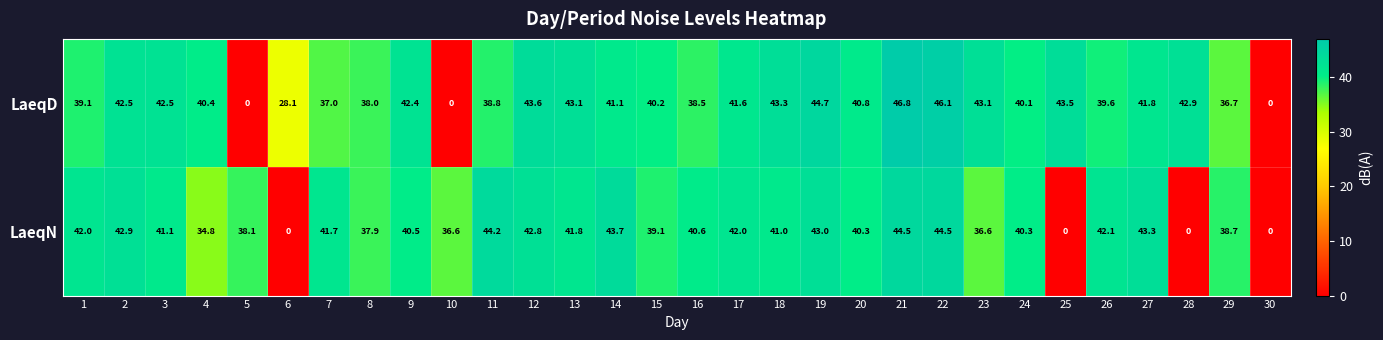

True or false: LaeqD has a value of 38.0 at 8.

True